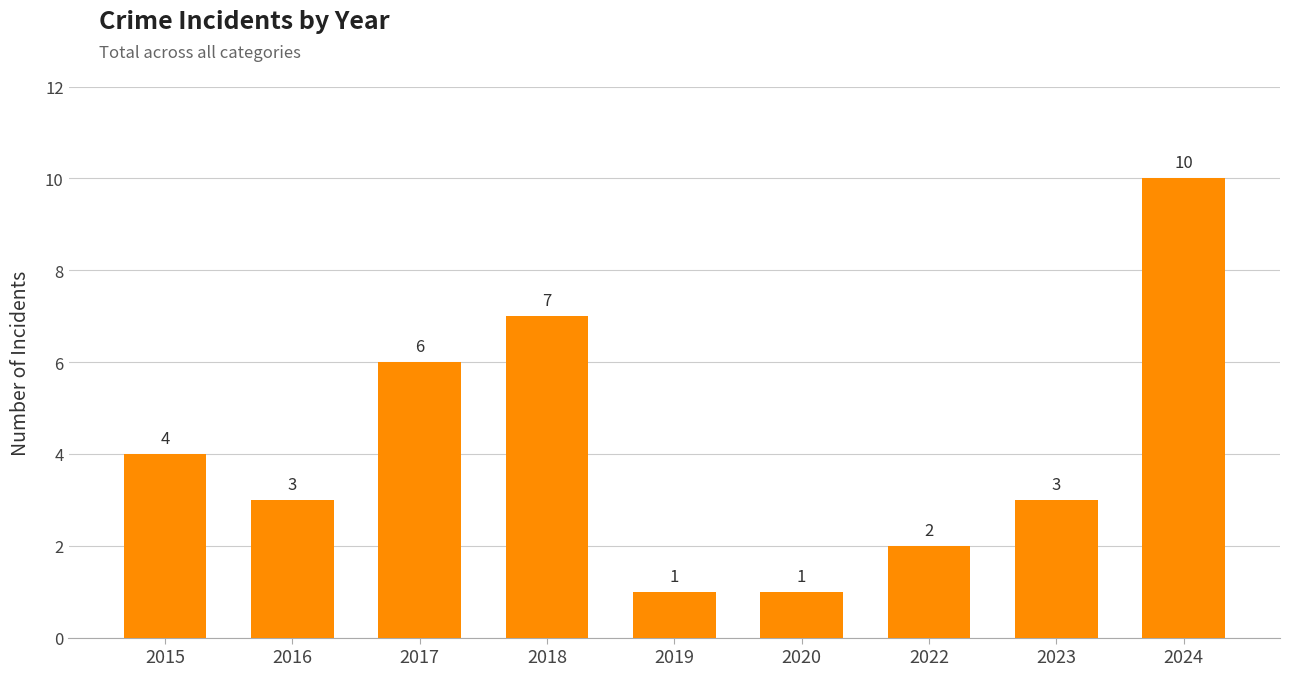

True or false: the data shows 3 at 2016.

True